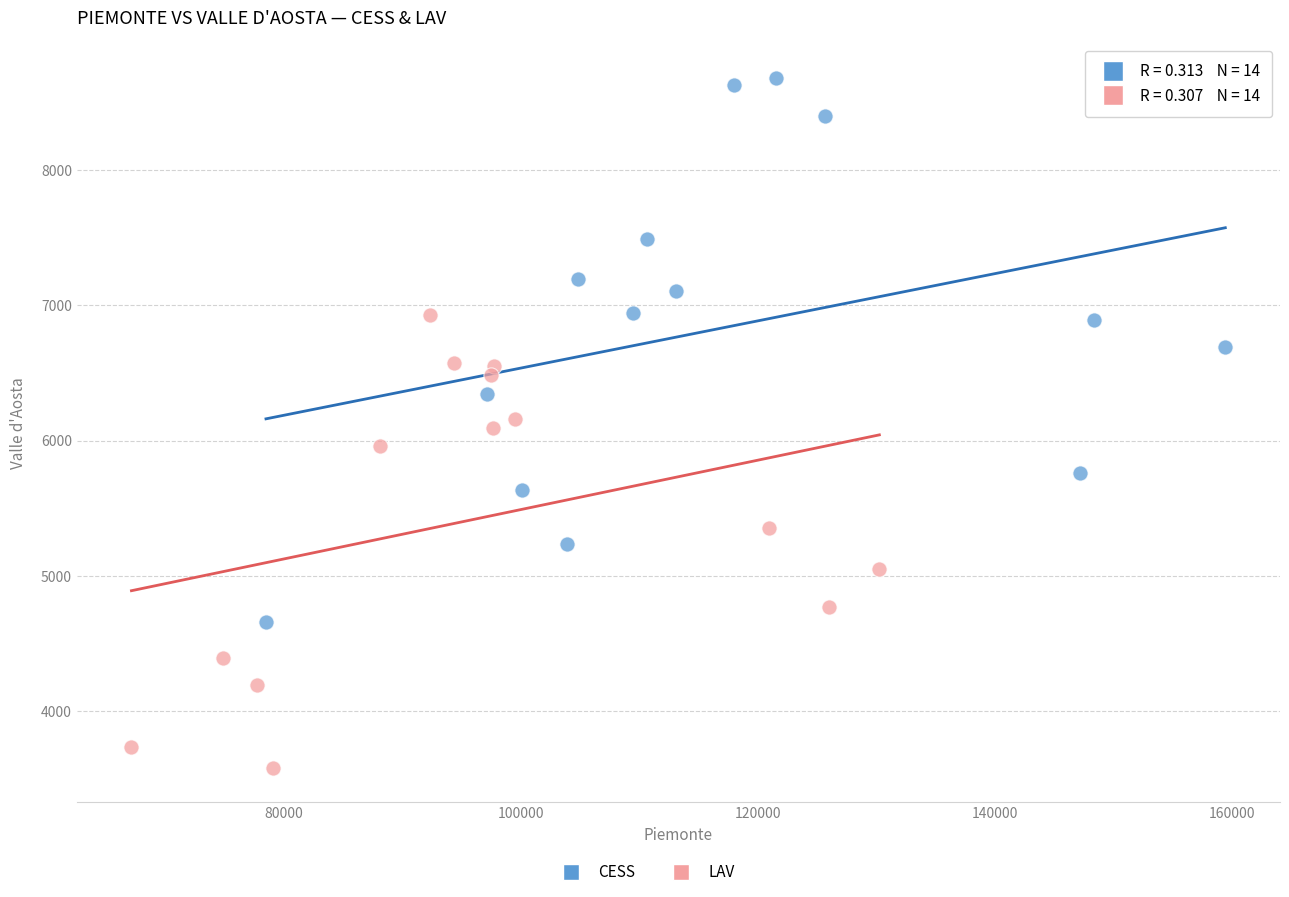

Which series reaches the maximum Y coordinate?

CESS